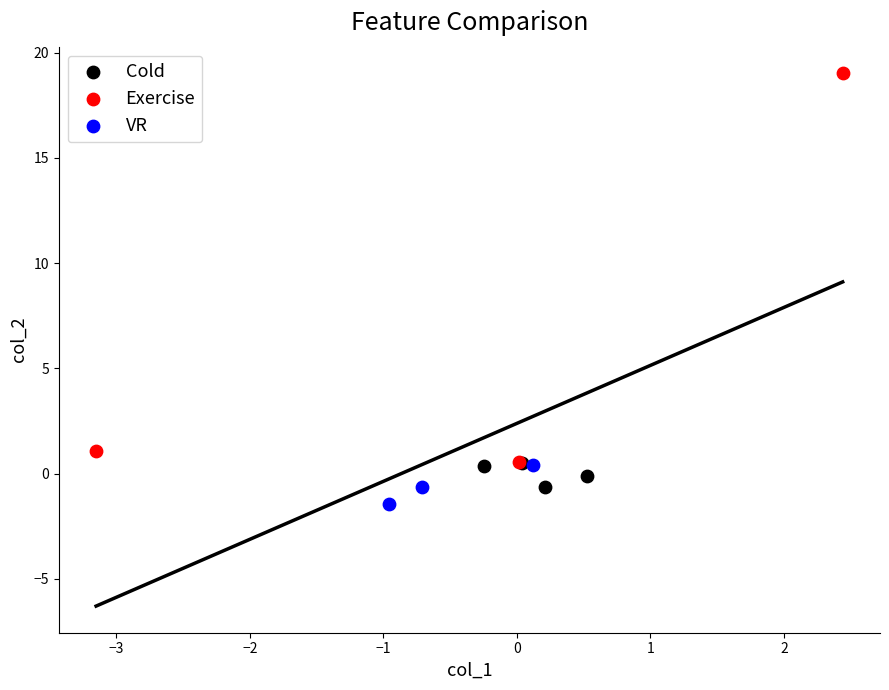

Which series has the largest Y range (max minus min)?

Exercise